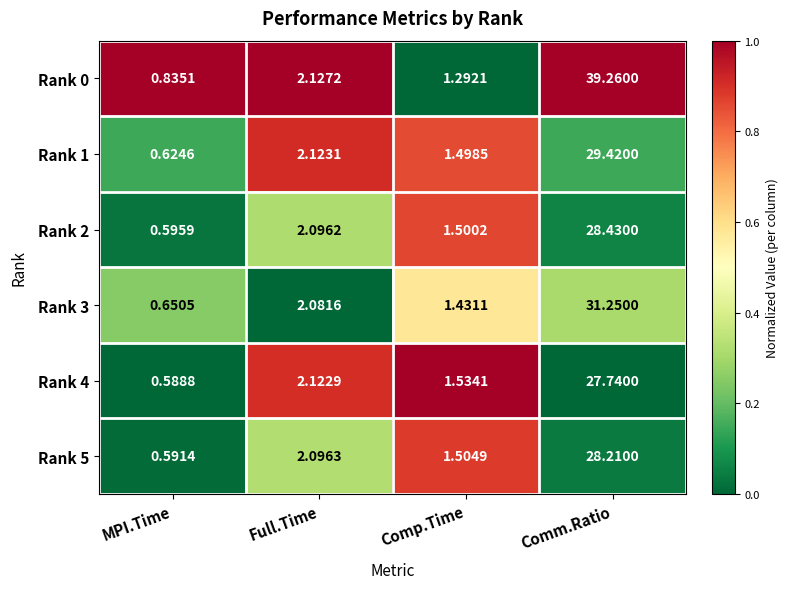

Rank the categories by Rank 4 value from highest to lowest.

Comm.Ratio, Full.Time, Comp.Time, MPI.Time